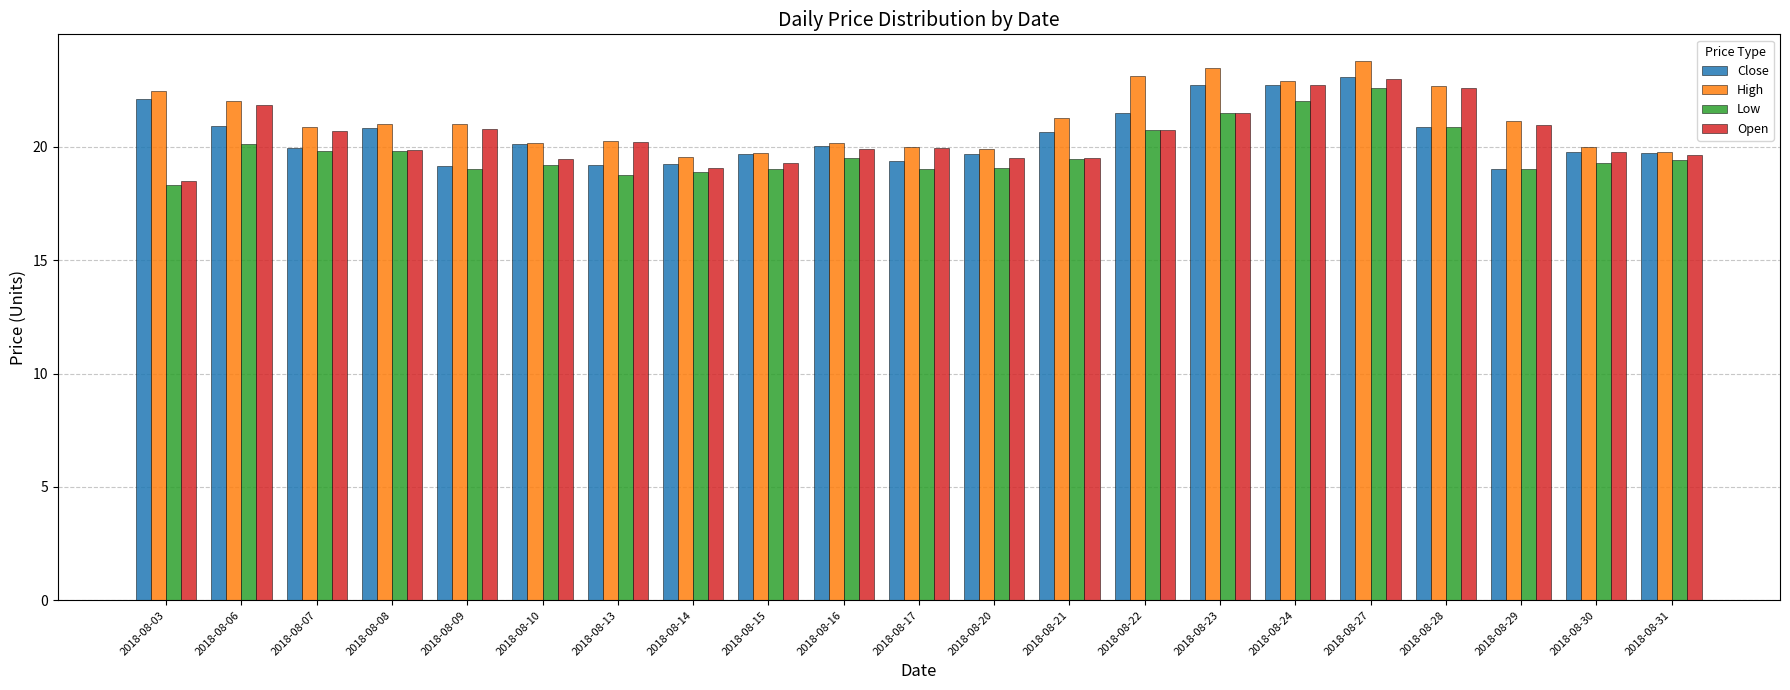

Is it true that High equals 4.4 at 2018-08-15?

False